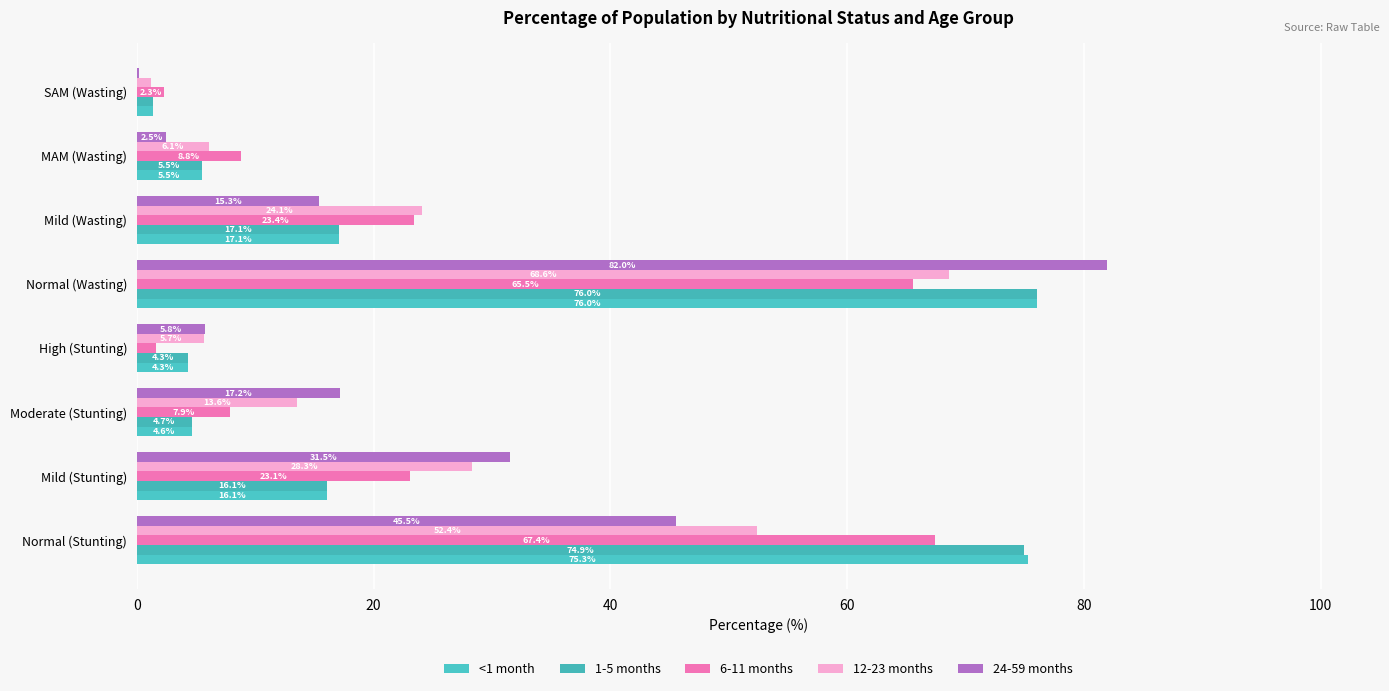

How many data points does each series have?

8